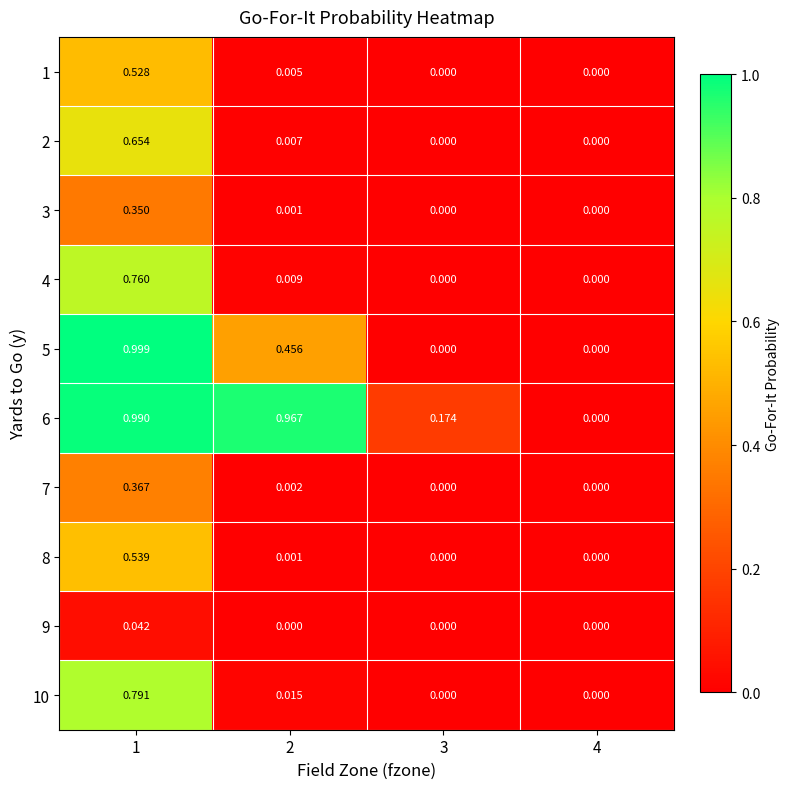

Count the number of data series in this chart.

10